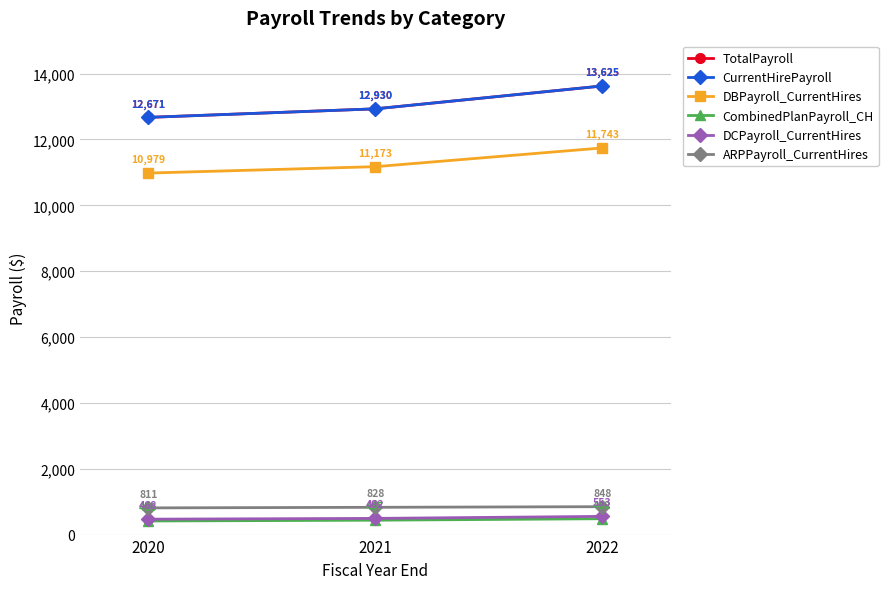

Does the chart have visible grid lines?

Yes